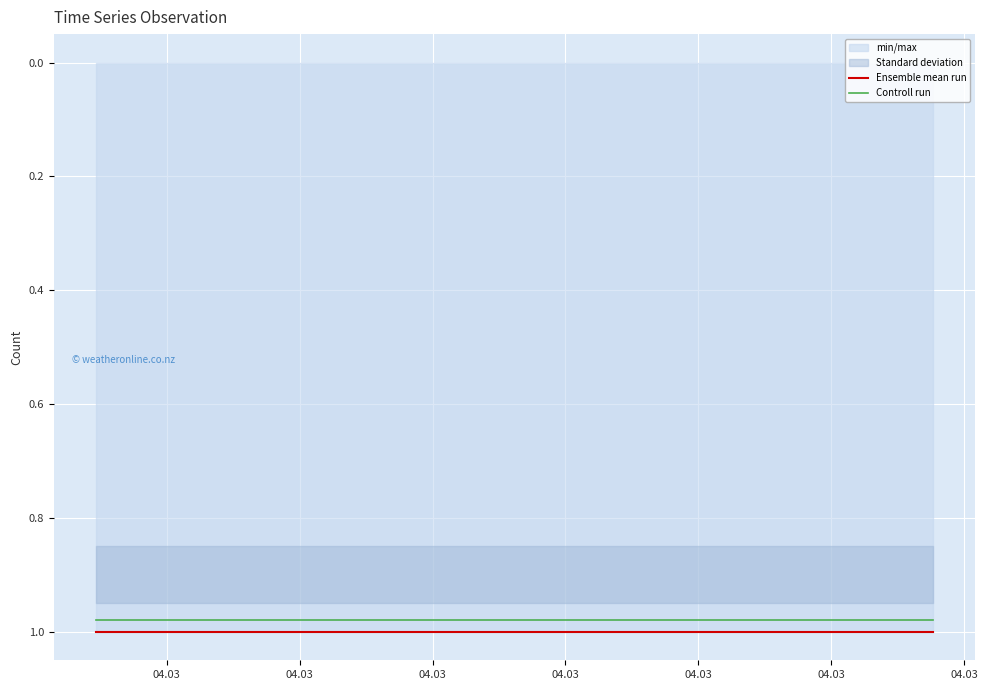

True or false: Controll run and Ensemble mean run cross at least once.

False